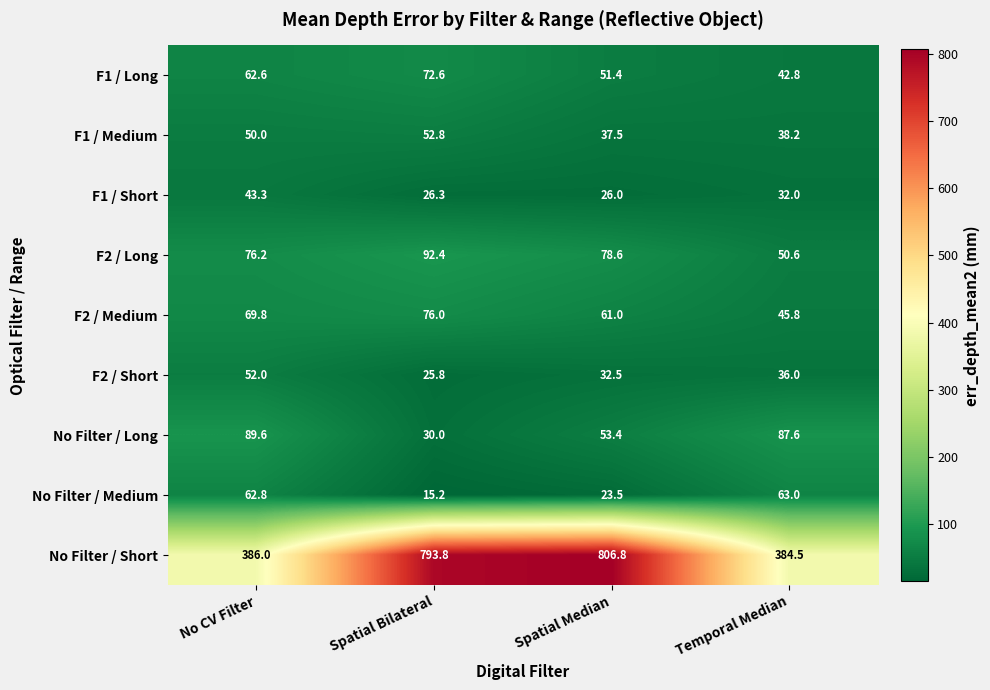

Read the No Filter / Medium value at Spatial Bilateral.

15.2